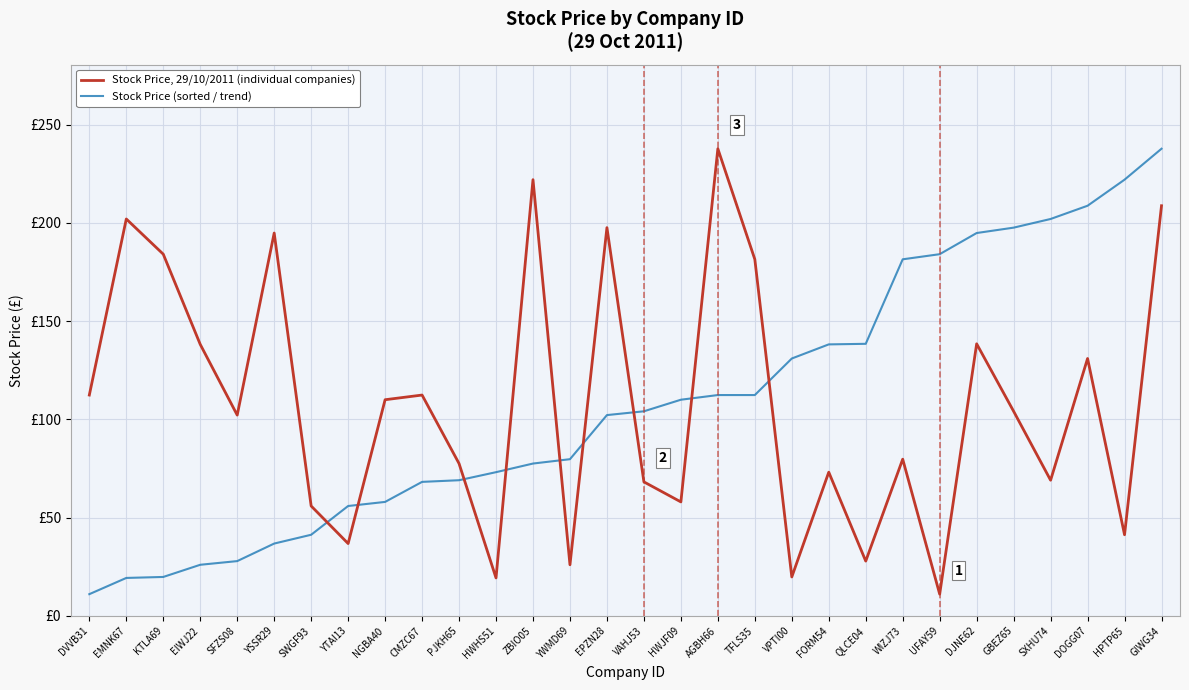

Is the value of Stock Price, 29/10/2011 (individual companies) at HWJF09 greater than the value of Stock Price (sorted / trend) at EMNK67?

Yes